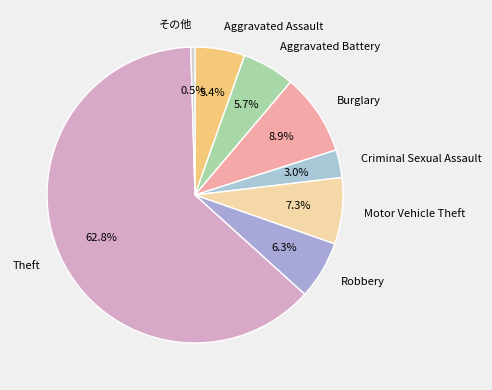

How many segments does this pie chart have?

8